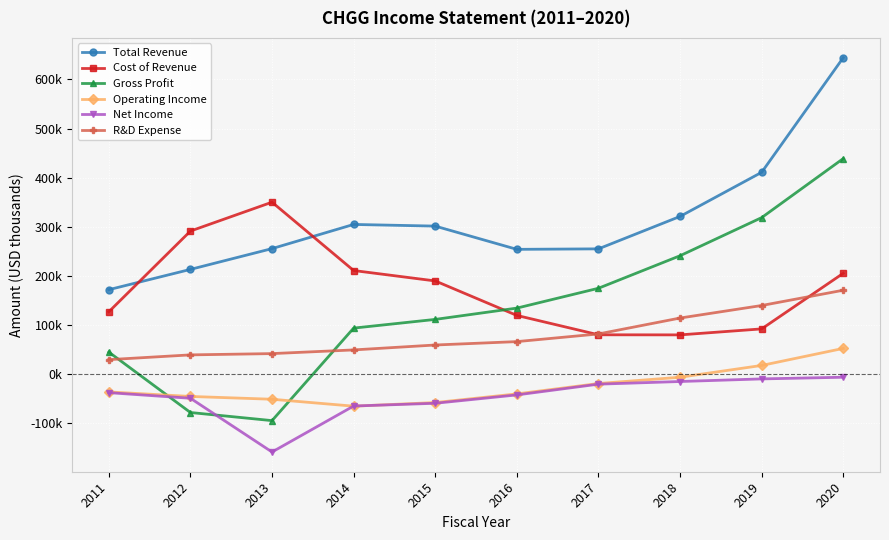

Between 2014 and 2018, which is larger?

2018